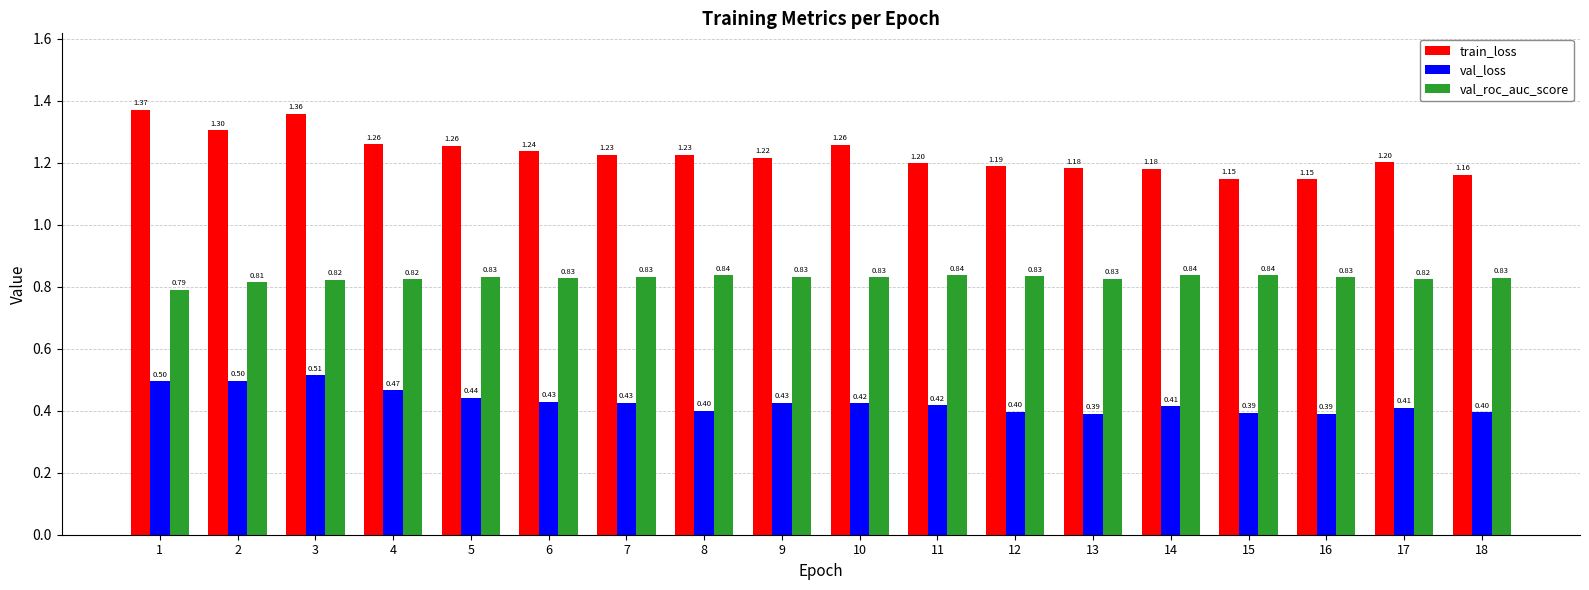

Count the number of data series in this chart.

3